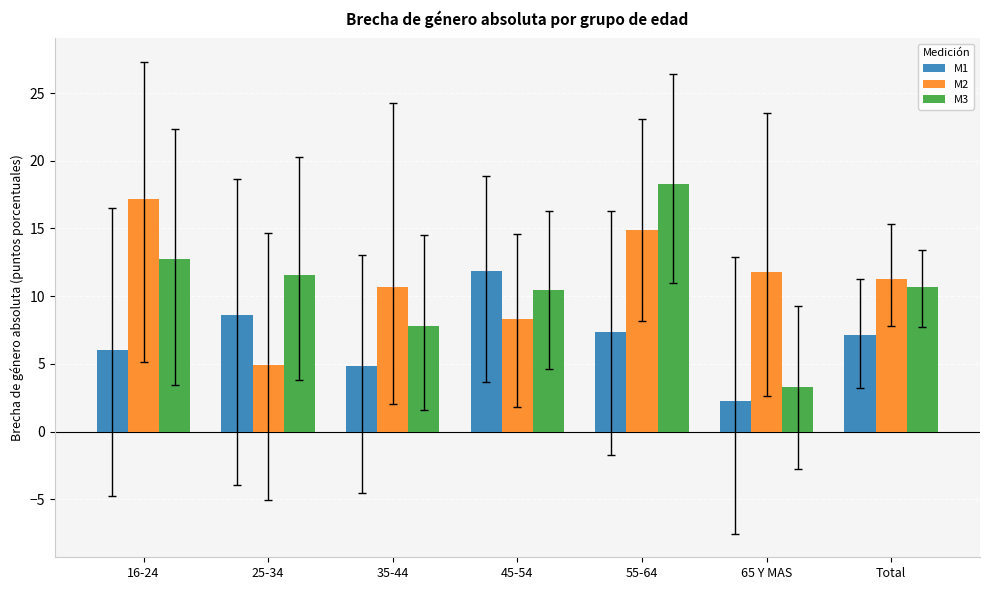

Reading left to right, extract all data points from this chart.

M1: 16-24=6.0	25-34=8.6	35-44=4.8	45-54=11.8	55-64=7.3	65 Y MAS=2.2	Total=7.2
M2: 16-24=17.1	25-34=4.9	35-44=10.6	45-54=8.3	55-64=14.9	65 Y MAS=11.8	Total=11.3
M3: 16-24=12.8	25-34=11.6	35-44=7.8	45-54=10.4	55-64=18.3	65 Y MAS=3.3	Total=10.7